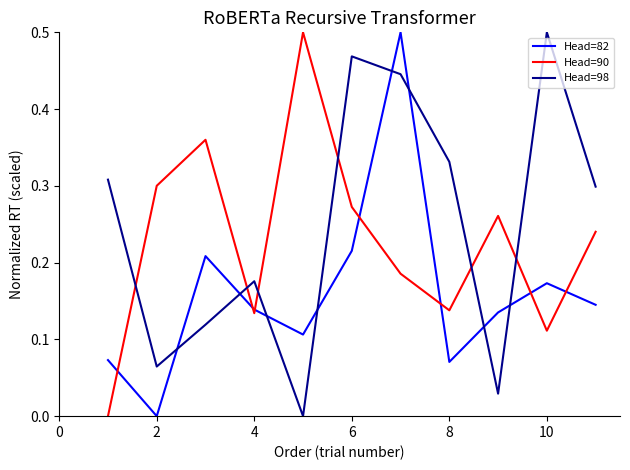

True or false: Head=90 and Head=98 intersect in this chart.

True